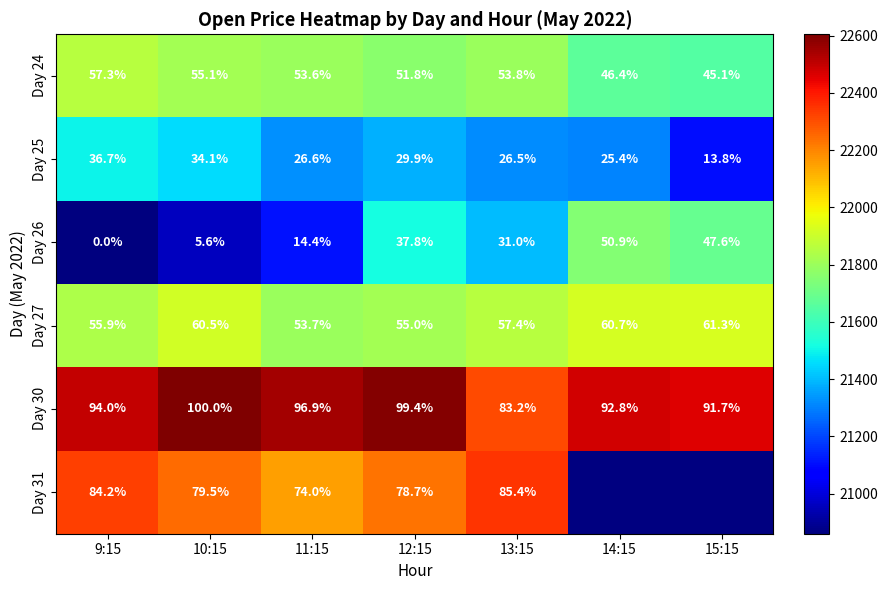

The value of Day 27 at 9:15 is 6499.8. True or false?

False